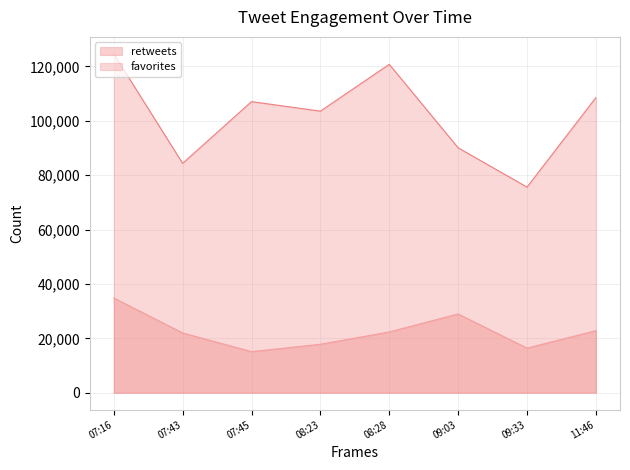

True or false: retweets and favorites intersect in this chart.

False